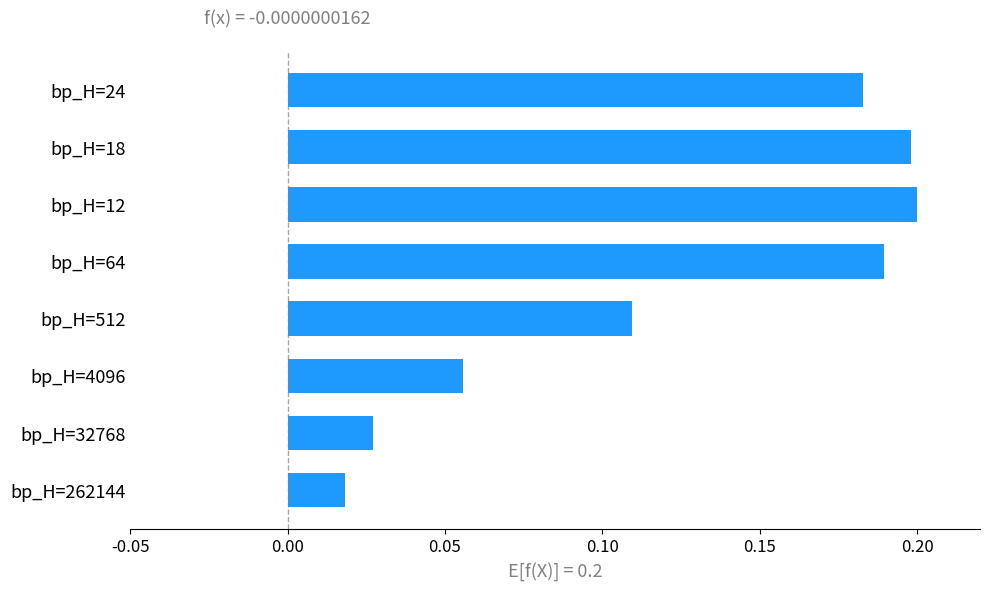

How many categories are shown in the chart?

8